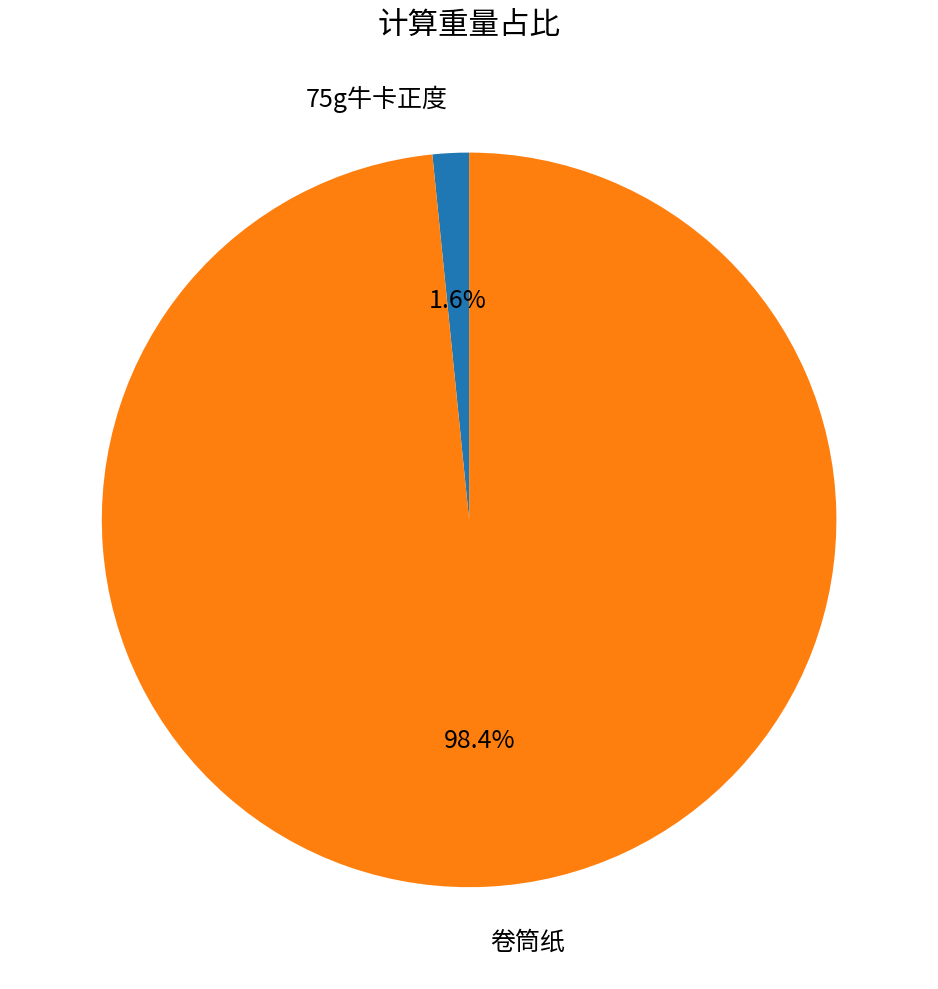

Between 75g牛卡正度 and 卷筒纸, which is larger?

卷筒纸